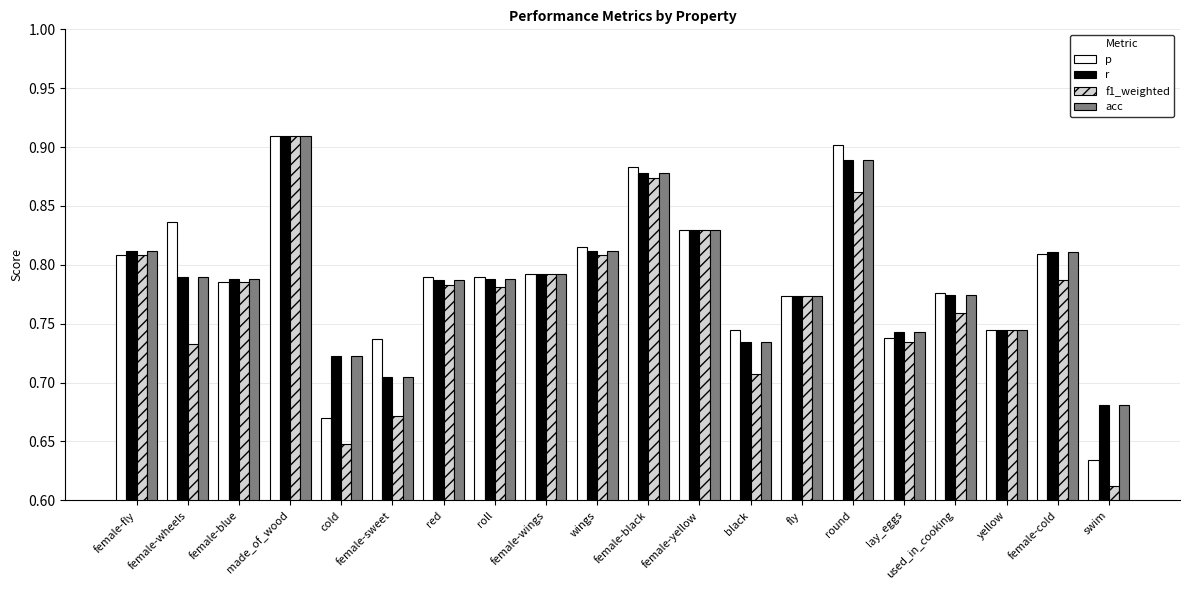

What is the difference between the maximum and minimum values in the r series?

0.2